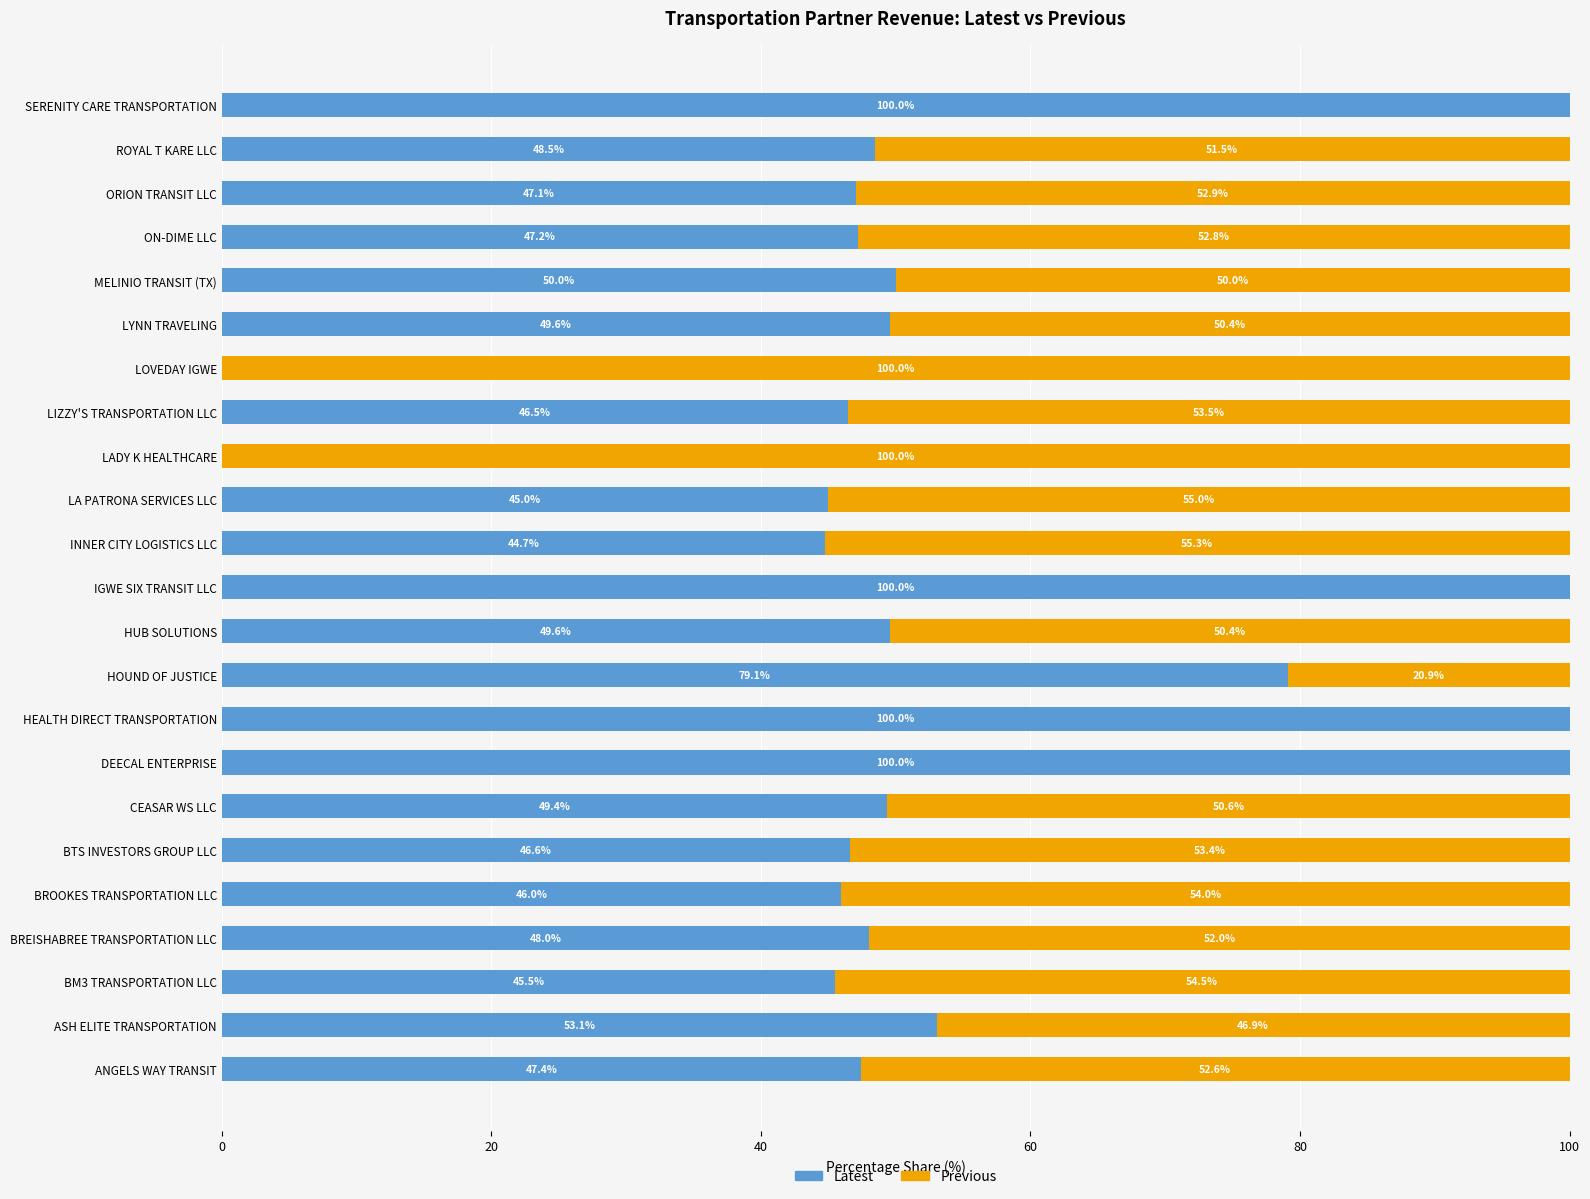

How many distinct data groups are displayed?

2